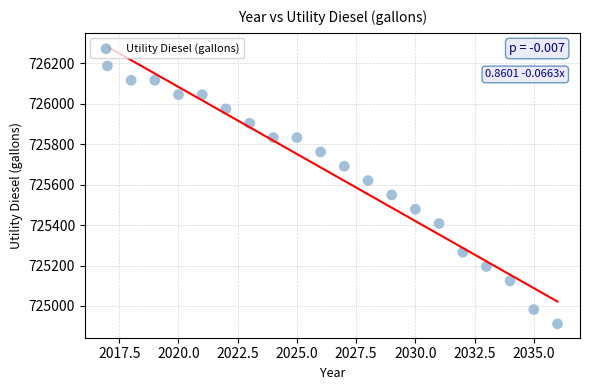

What is the range of X values (max minus min)?

19.0